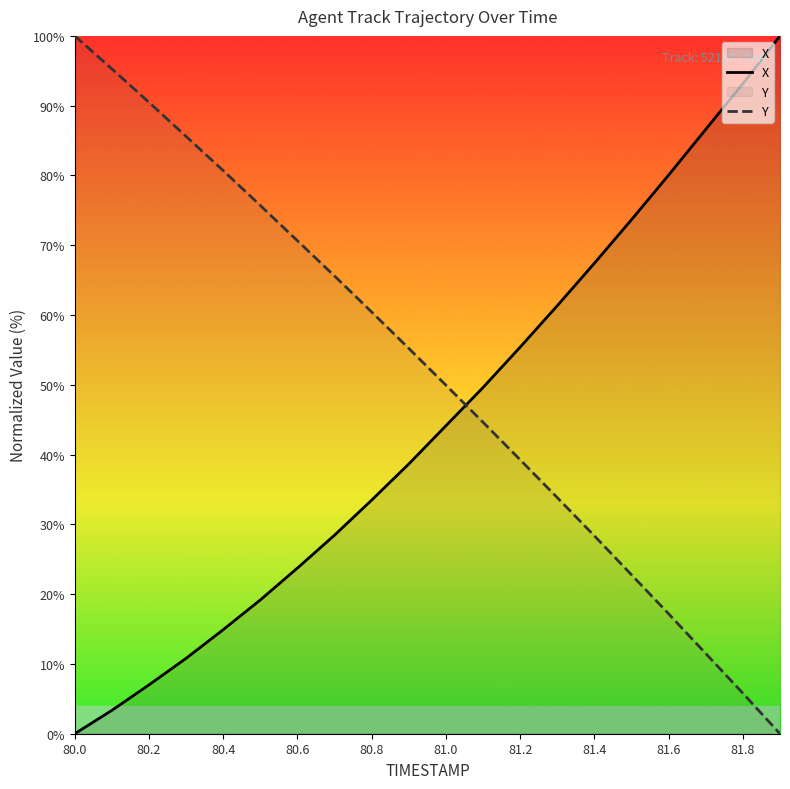

What is the total value across all series at 81.4?

95.8